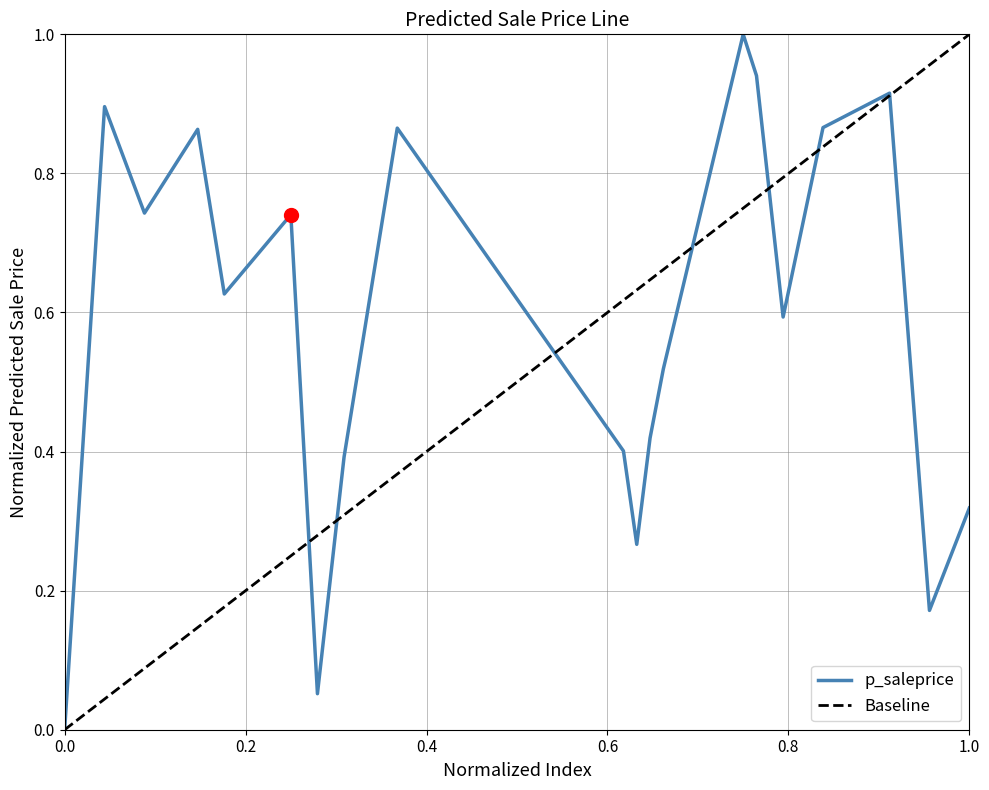

What is the maximum value for p_saleprice?

1.0